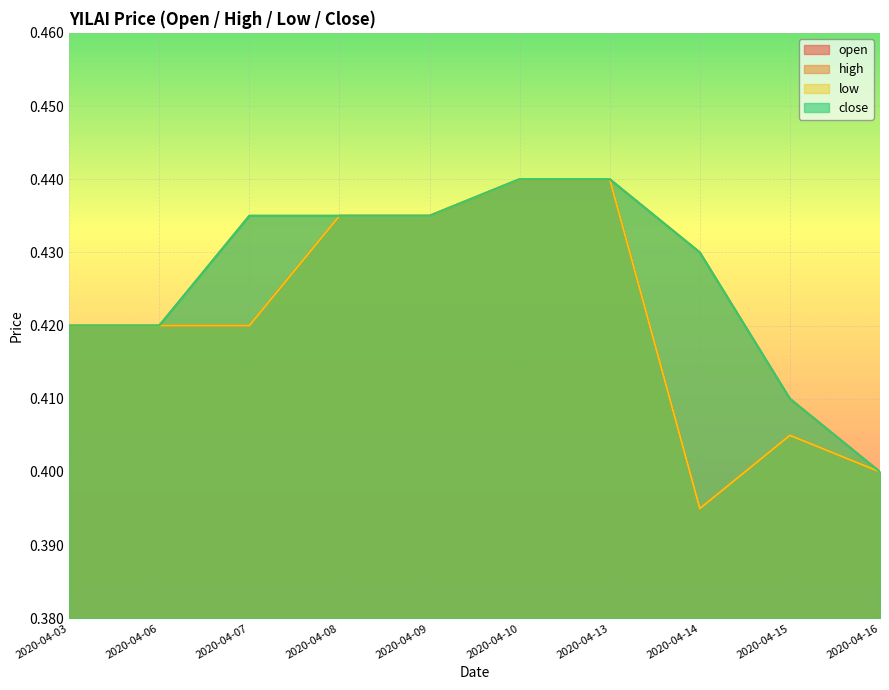

What is the total value across all series at 2020-04-14?

1.6